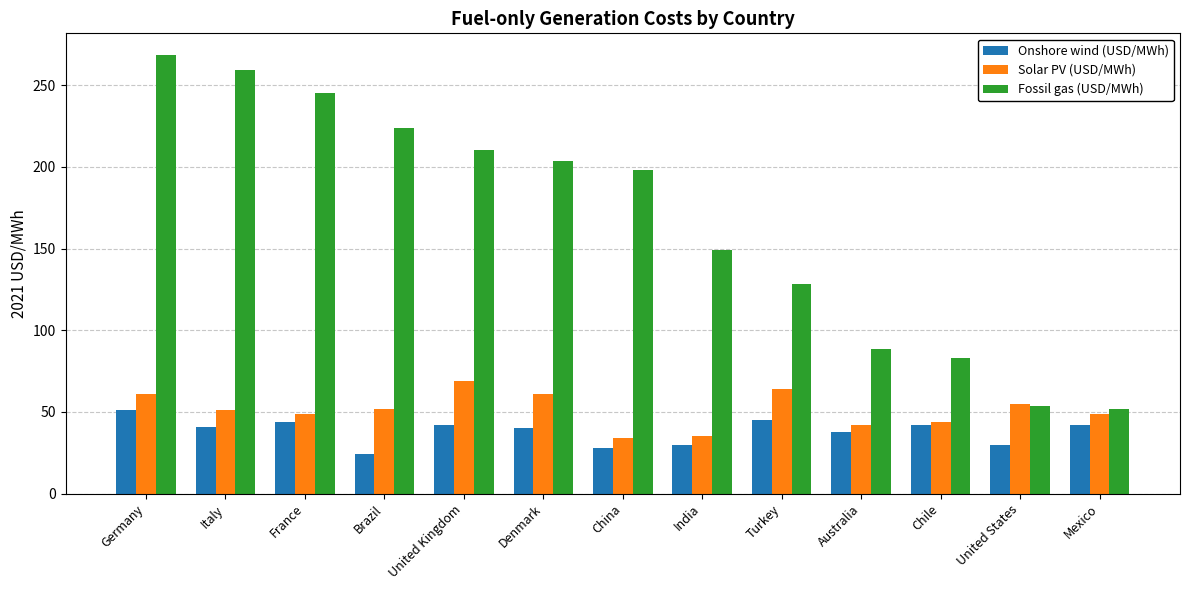

Is it true that Onshore wind (USD/MWh) equals 16.0 at France?

False